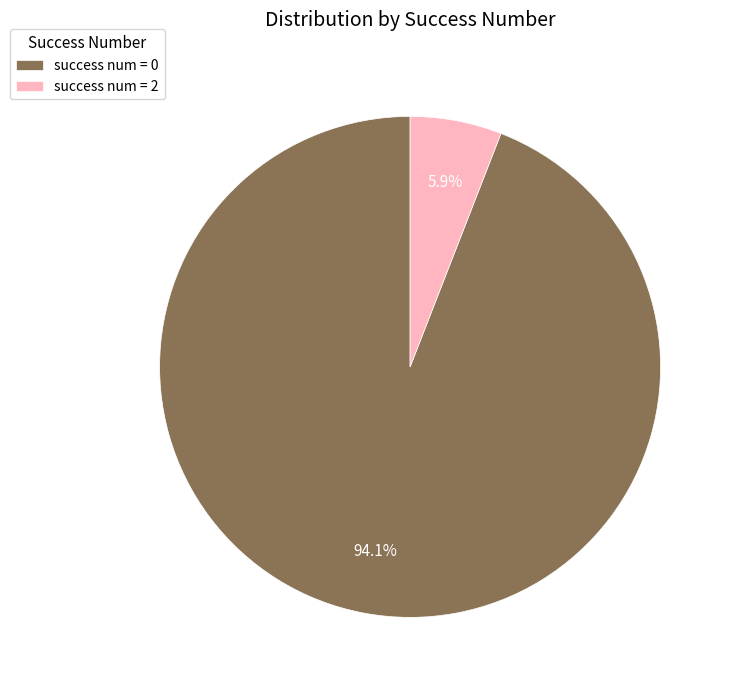

What portion of the pie excludes success num = 0?

5.9%